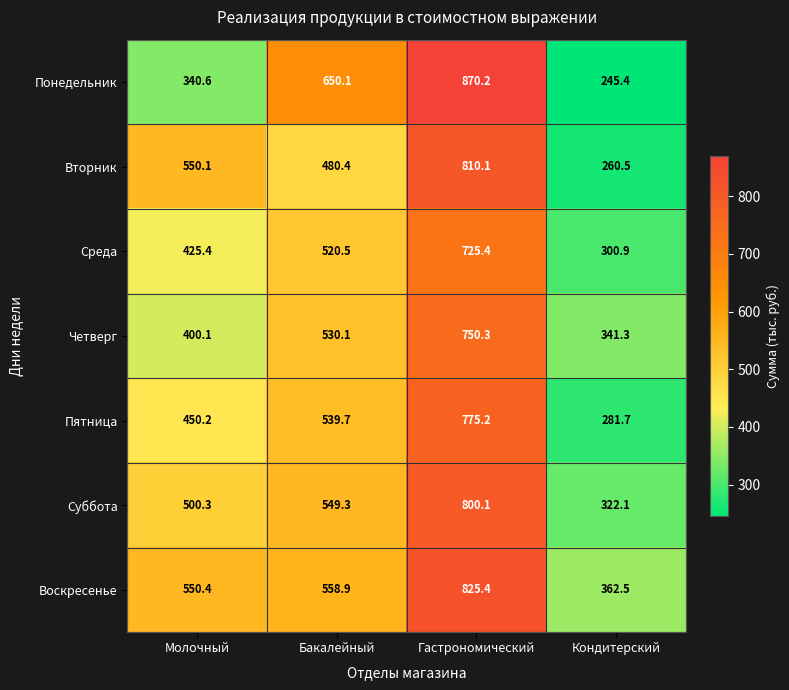

At which category is the sum across all series the highest?

Гастрономический